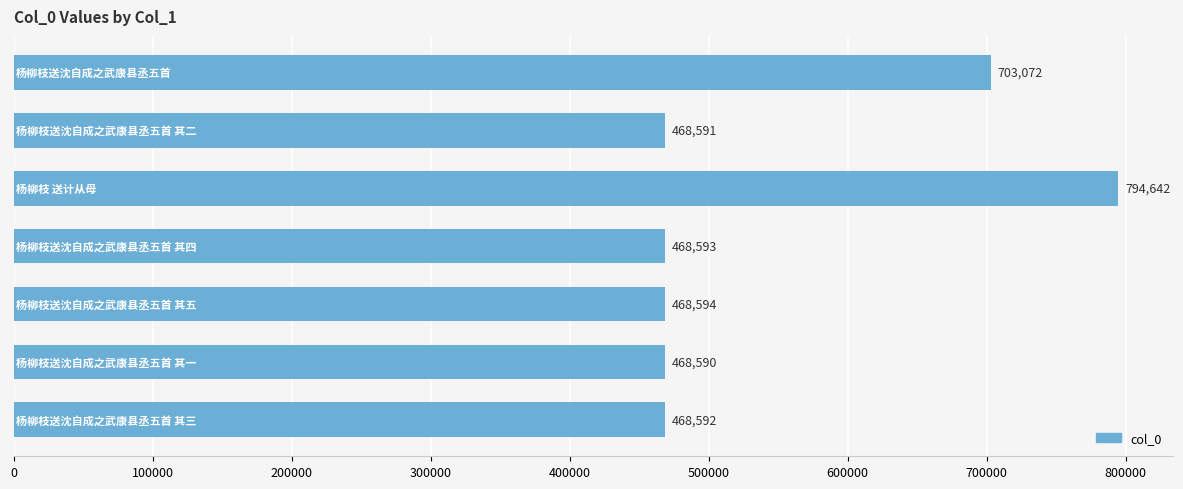

How many bars are there in total?

7